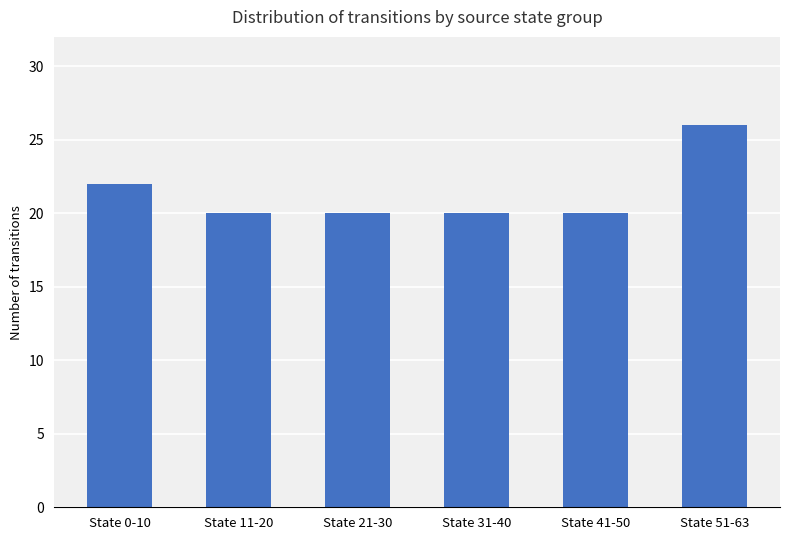

What is the change in value from State 31-40 to State 51-63?

+6